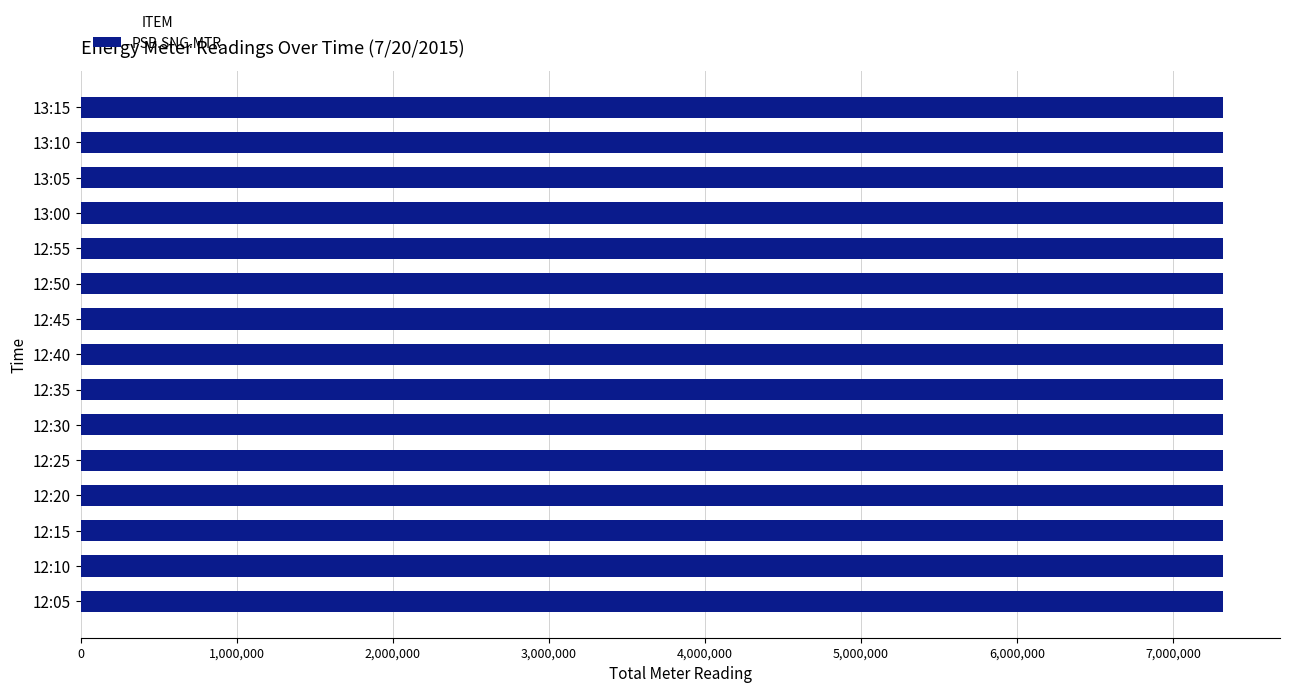

Is it true that the value at 12:35 is 12255840?

False